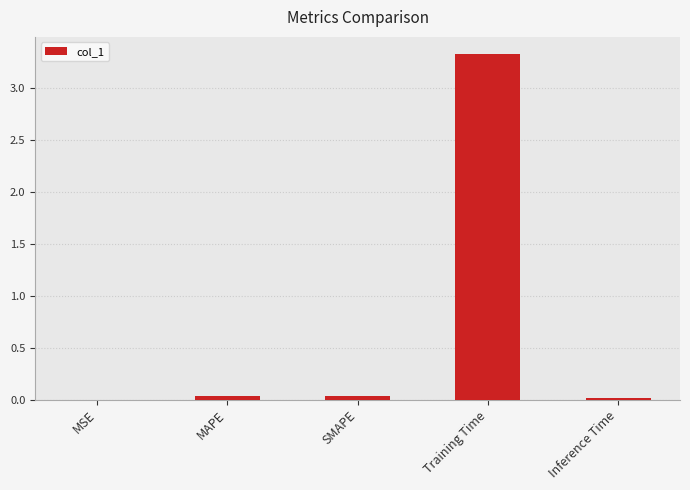

What is the difference between the values at Training Time and SMAPE?

3.3